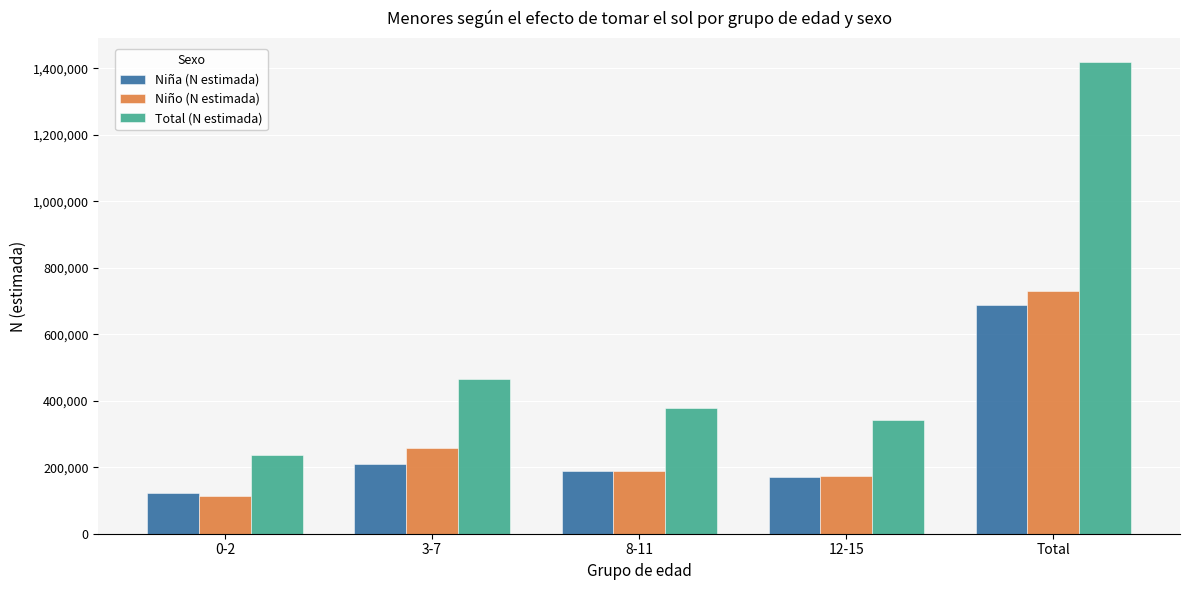

How many categories are shown in the chart?

5